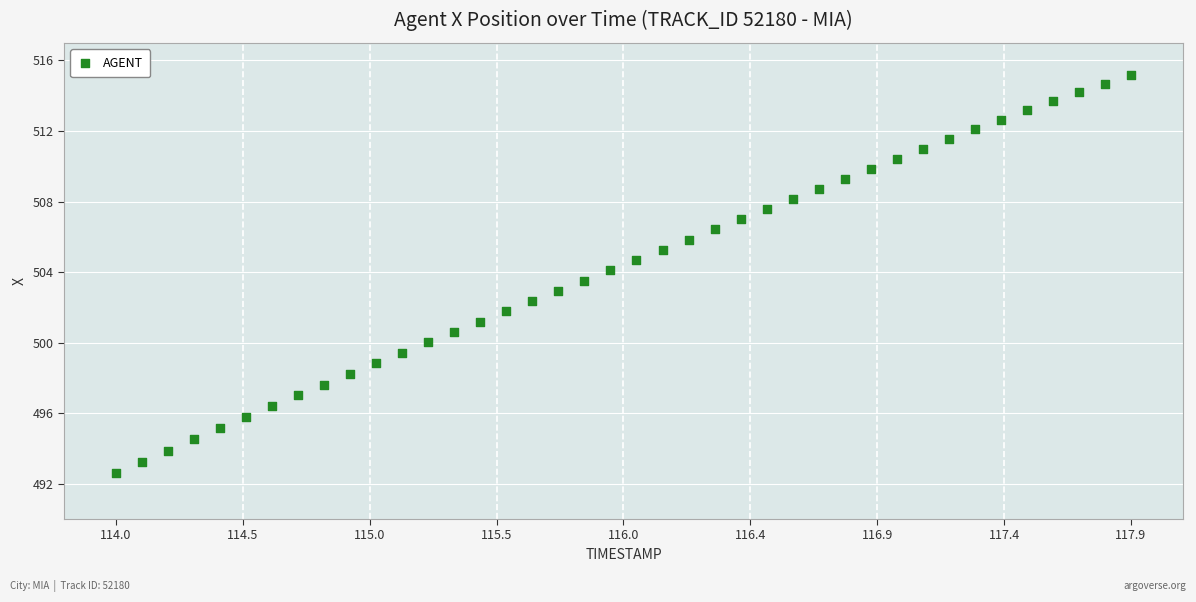

What is the range of X values (max minus min)?

3.9